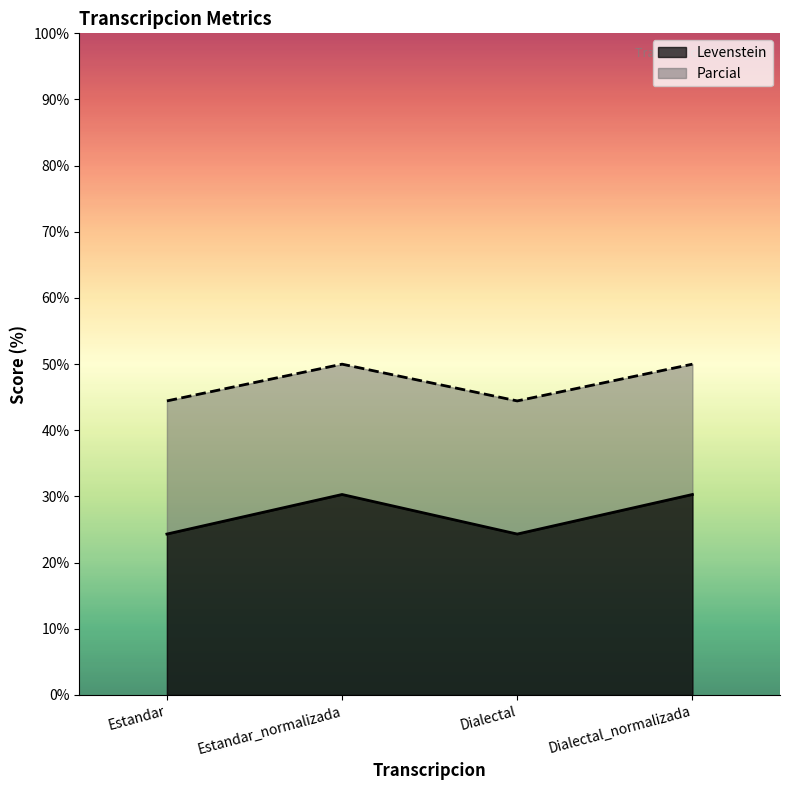

True or false: Levenstein and Parcial cross at least once.

False